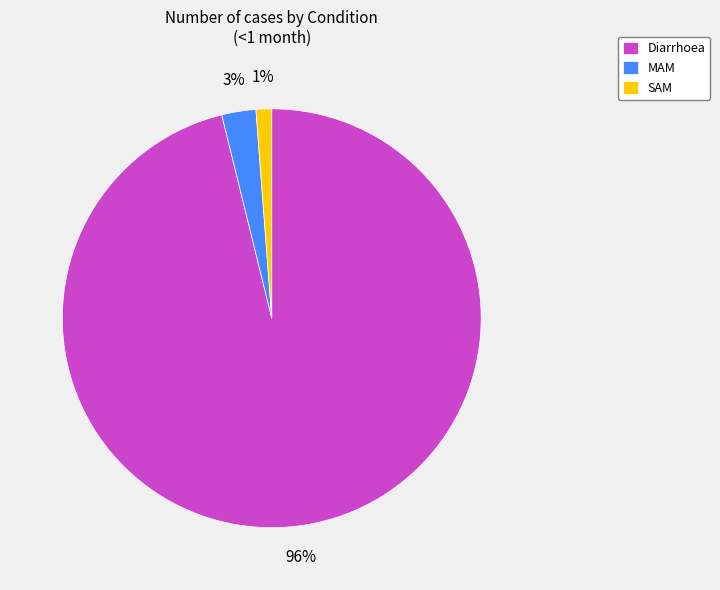

Which category has the biggest portion of the pie?

Diarrhoea